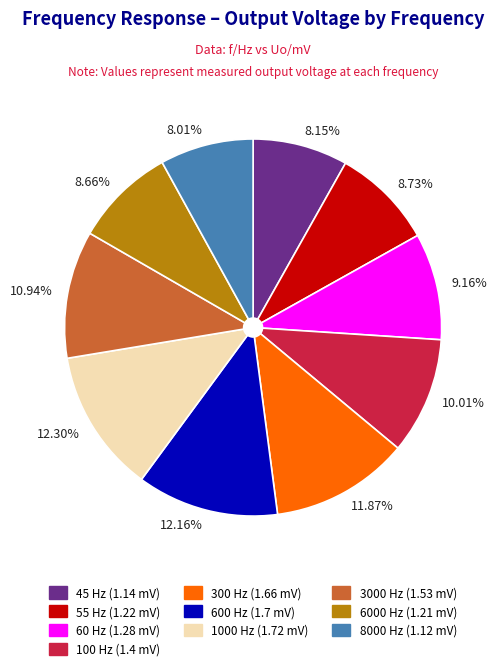

Which has a higher value, 300 Hz (1.66 mV) or 8000 Hz (1.12 mV)?

300 Hz (1.66 mV)